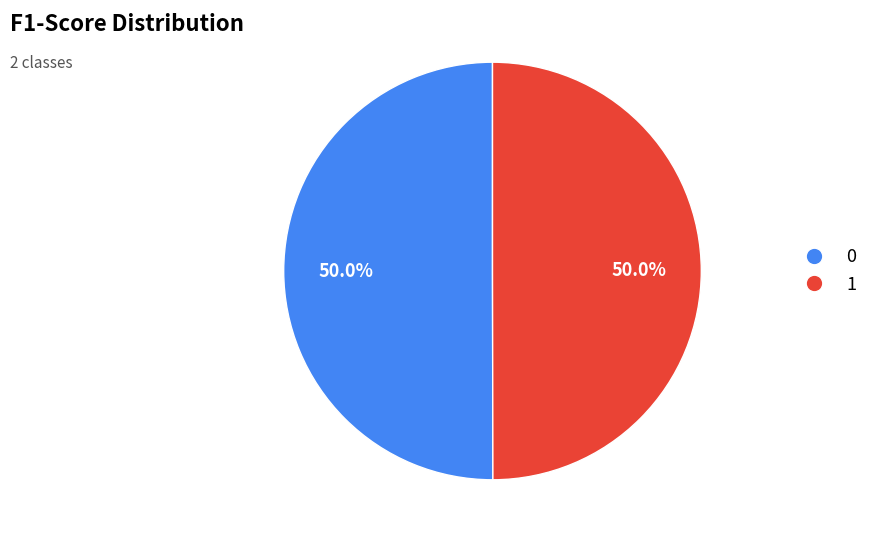

Is the sum of 1 and 0 greater than half?

Yes